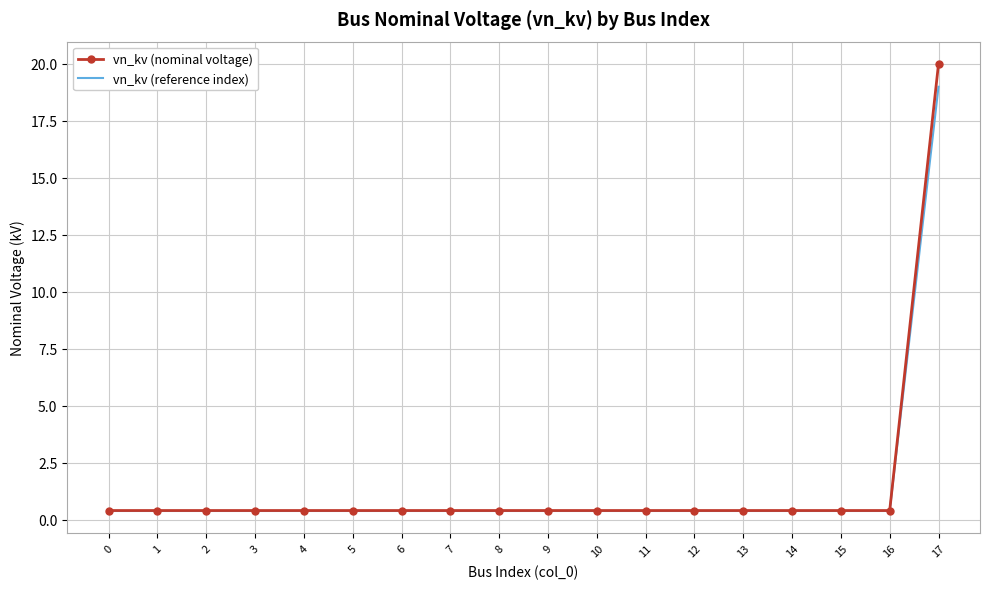

Between 4 and 17, which series saw the biggest shift?

vn_kv (nominal voltage)